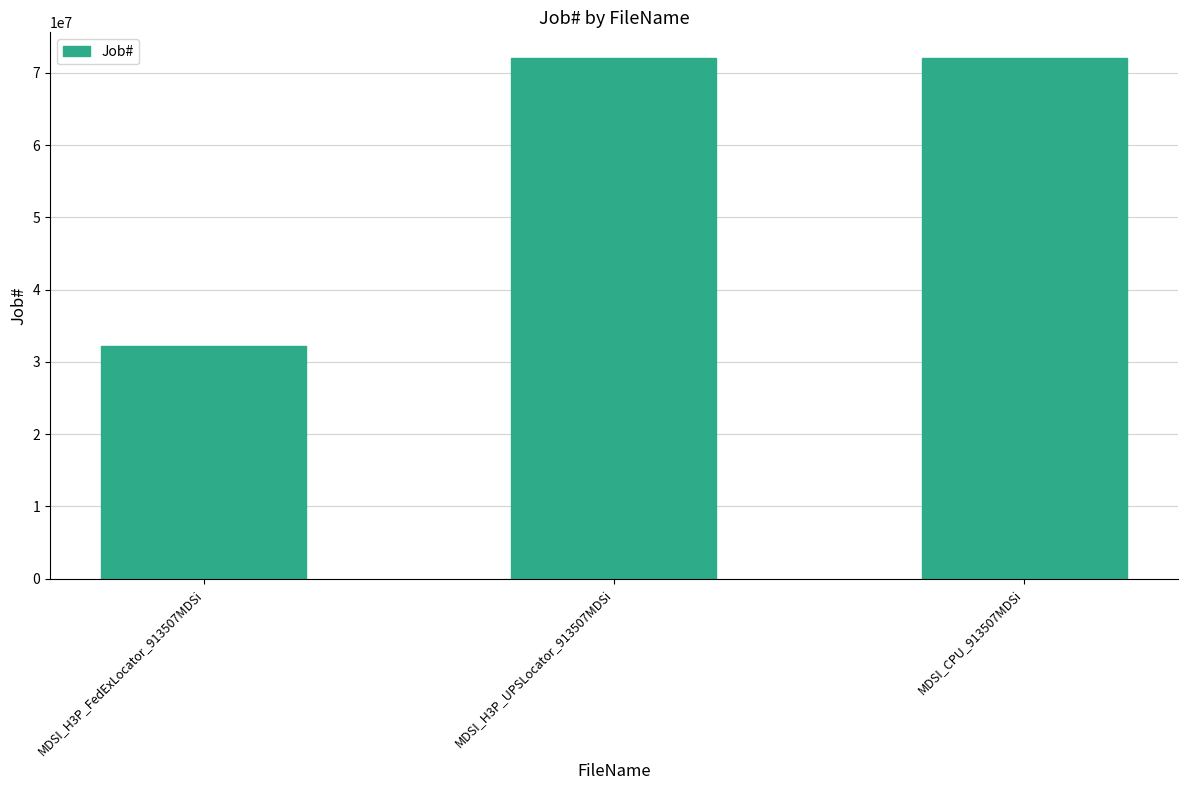

What value does the data have at MDSI_H3P_FedExLocator_913507MDSi, to the nearest 100?

32265100